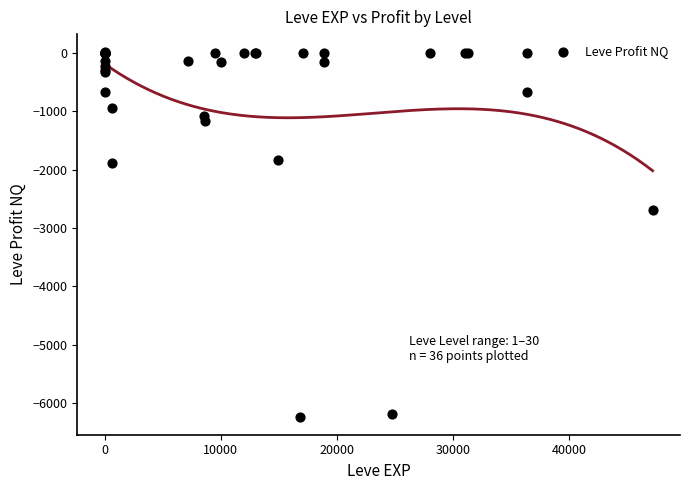

What Y value in the scatter plot is closest to -3110?

-2689